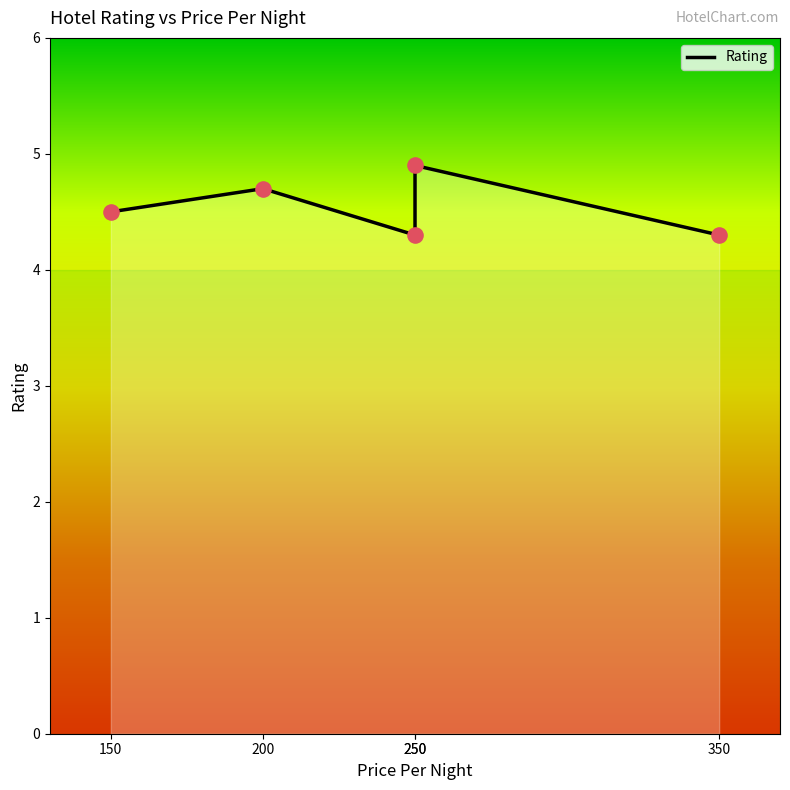

What is the ratio of the value at 150 to the value at 250?

0.9